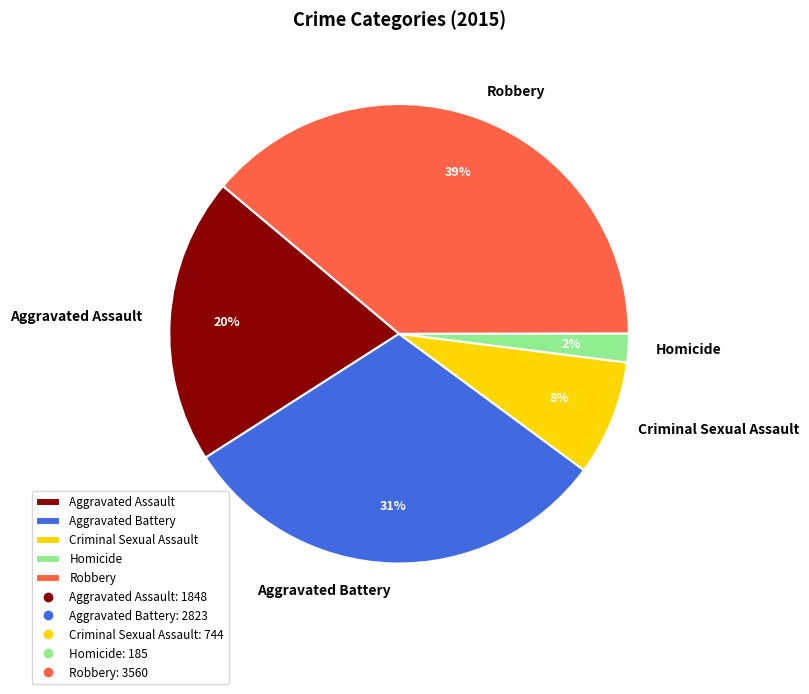

Rank the categories by value from lowest to highest.

Homicide, Criminal Sexual Assault, Aggravated Assault, Aggravated Battery, Robbery